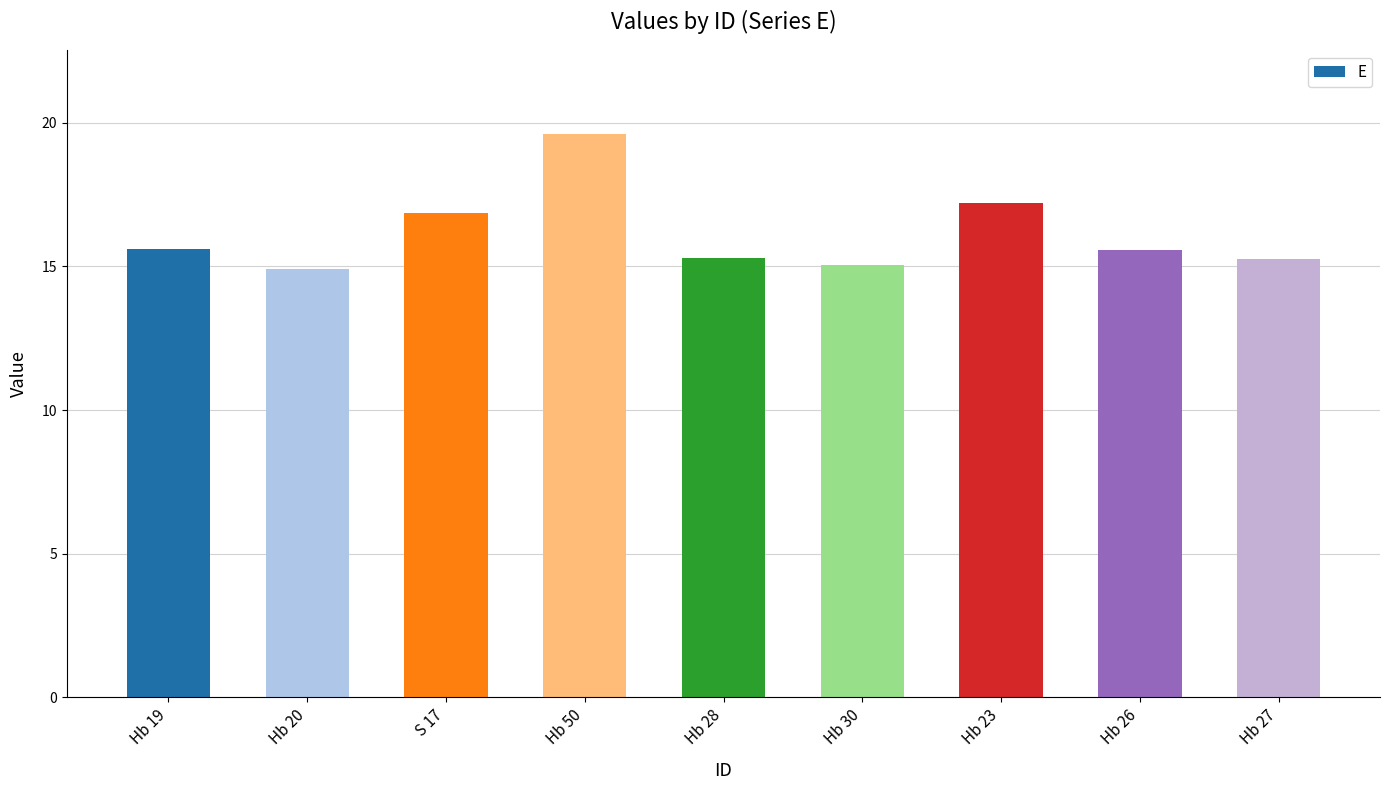

Count the number of data series in this chart.

1